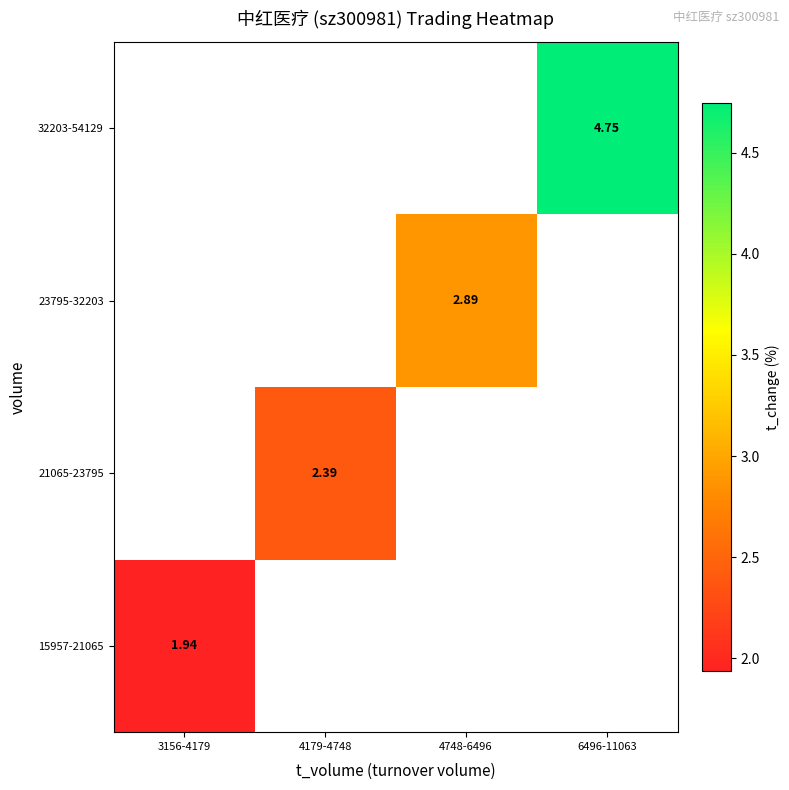

Is the value of 15957-21065 at 3156-4179 greater than the value of 23795-32203 at 4748-6496?

No